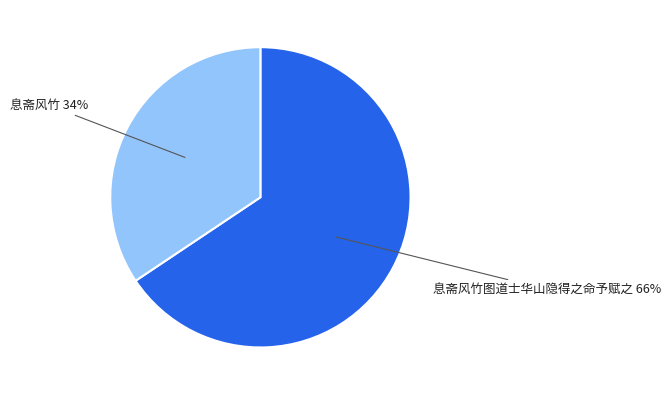

How many segments does this pie chart have?

2